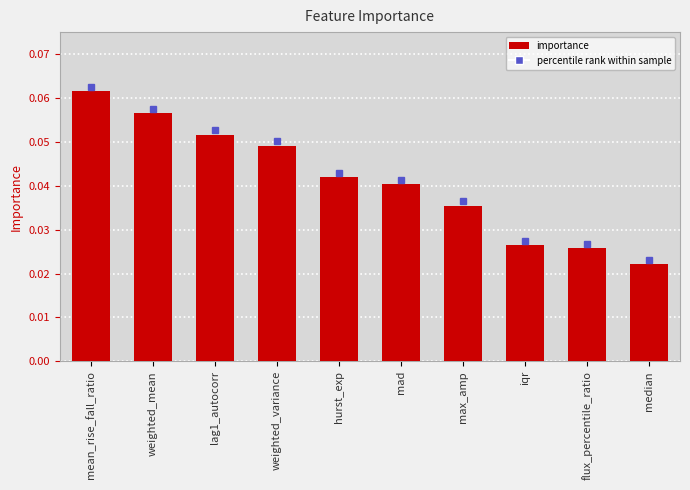

What is the label of the 3rd bar from the left?

lag1_autocorr